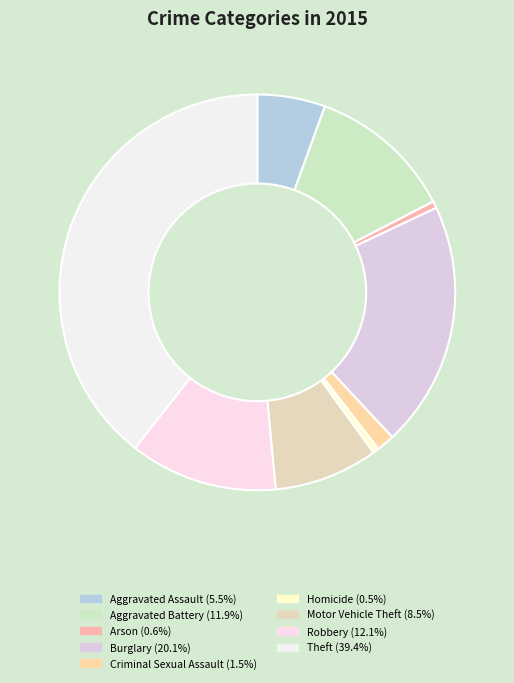

Rank the categories by value from highest to lowest.

Theft, Burglary, Robbery, Aggravated Battery, Motor Vehicle Theft, Aggravated Assault, Criminal Sexual Assault, Arson, Homicide